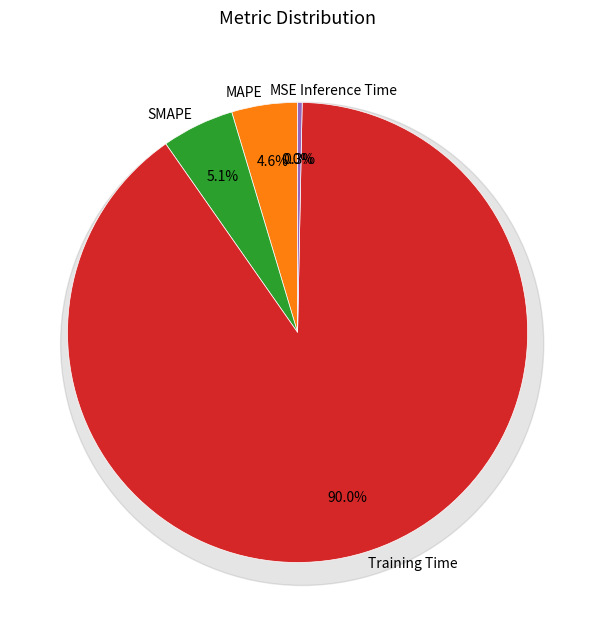

What percentage is the SMAPE slice, to the nearest percent?

5%